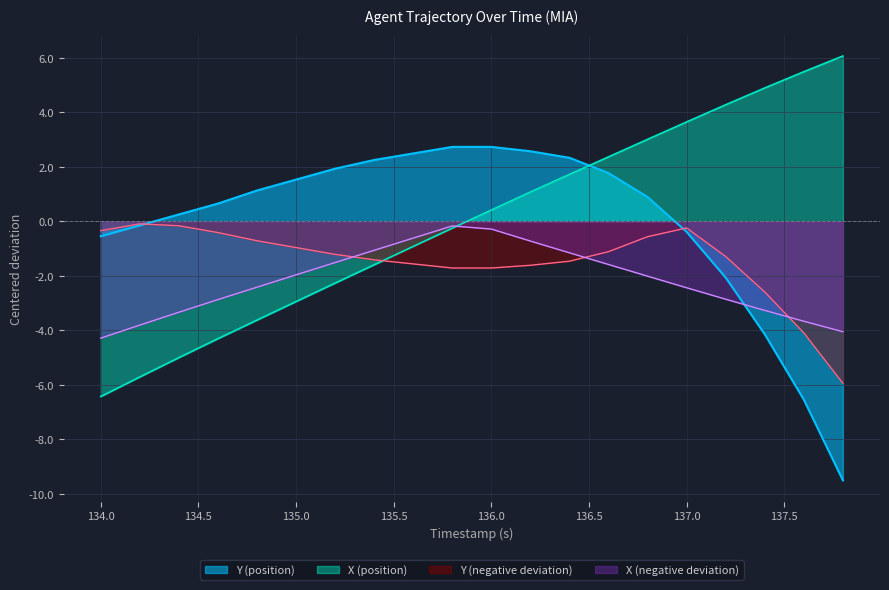

At which label does Y reach its minimum?

137.8